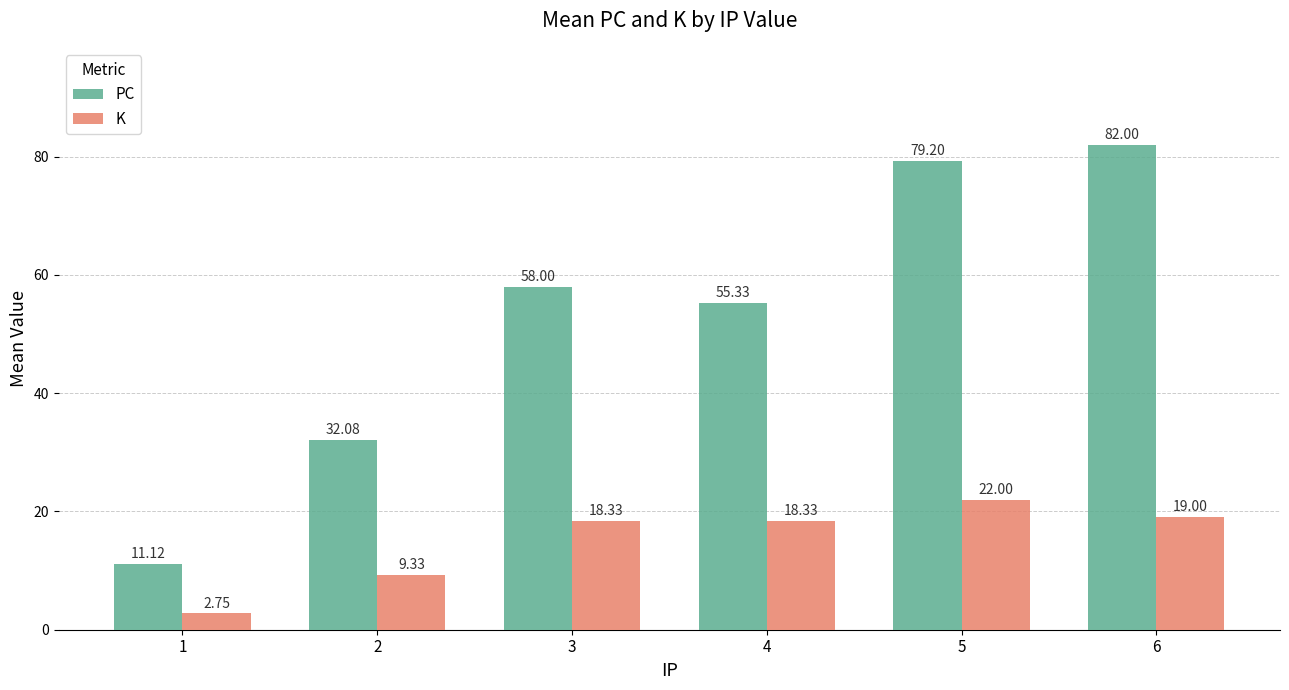

What is the value of the K bar at the 6th from the left?

19.0